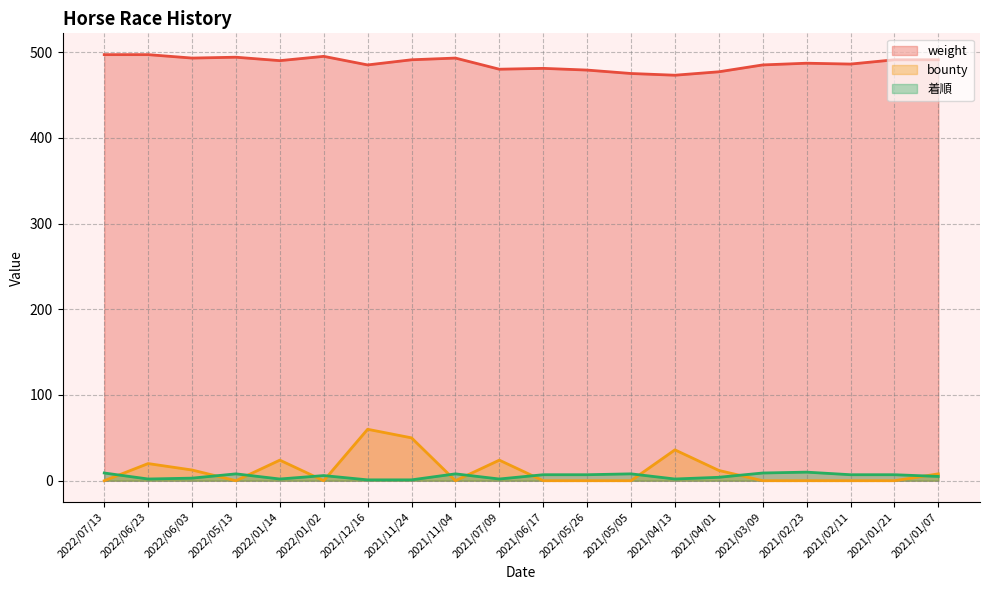

Is it true that bounty equals 31.1 at 2021/02/11?

False